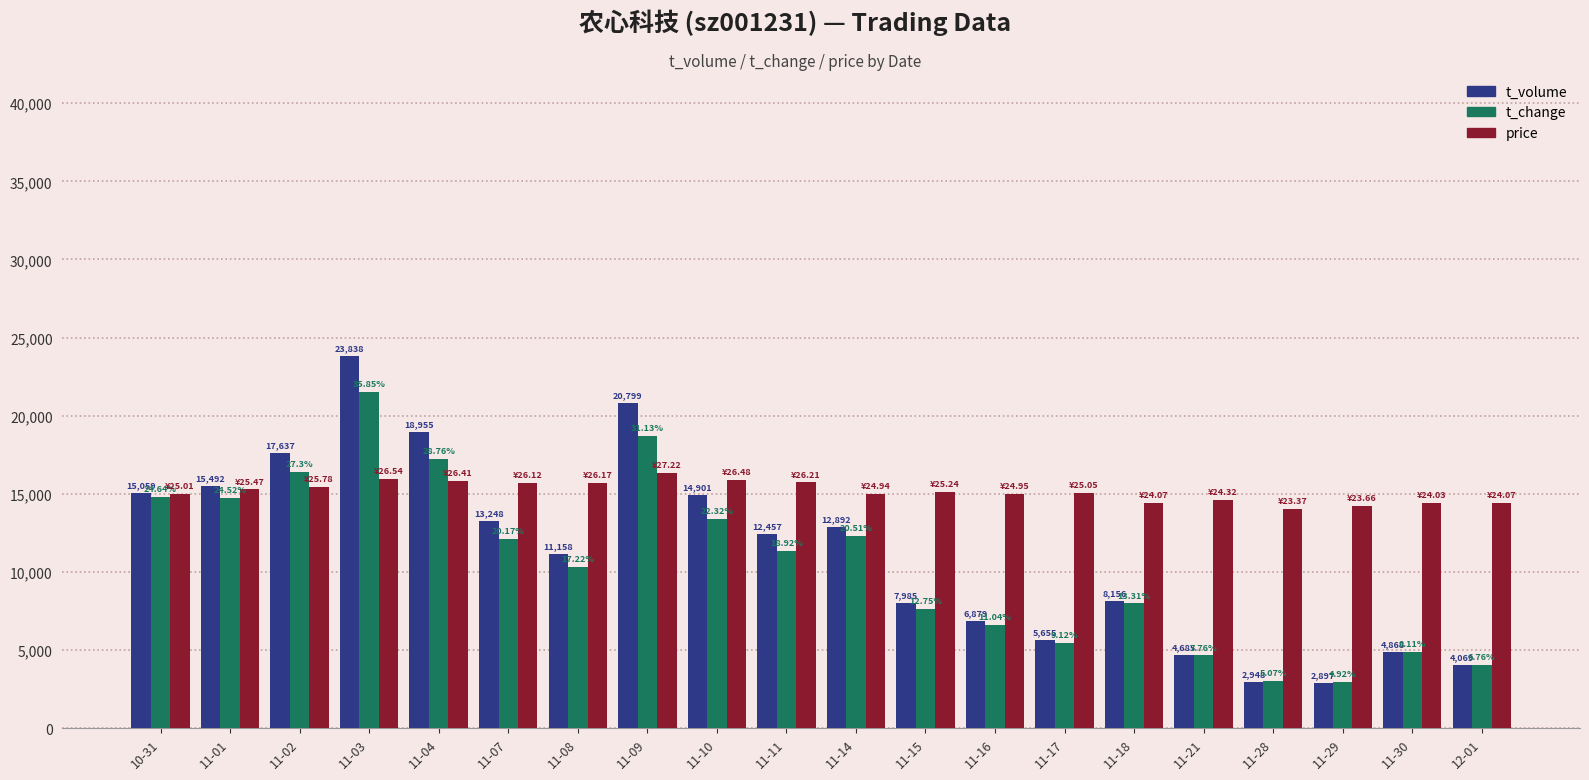

How many distinct data groups are displayed?

3